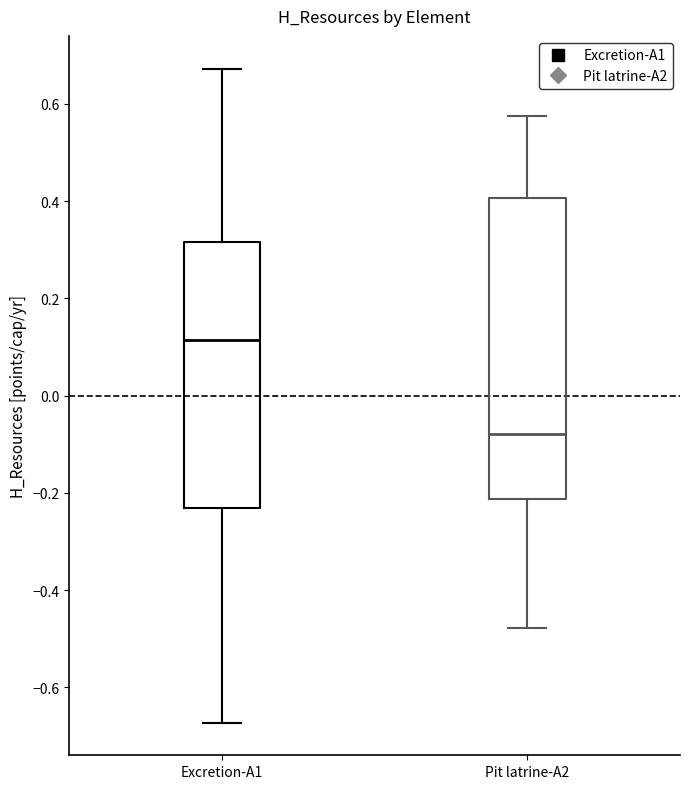

Comparing the boxes themselves (not the whiskers), which one is the tallest?

Pit latrine-A2